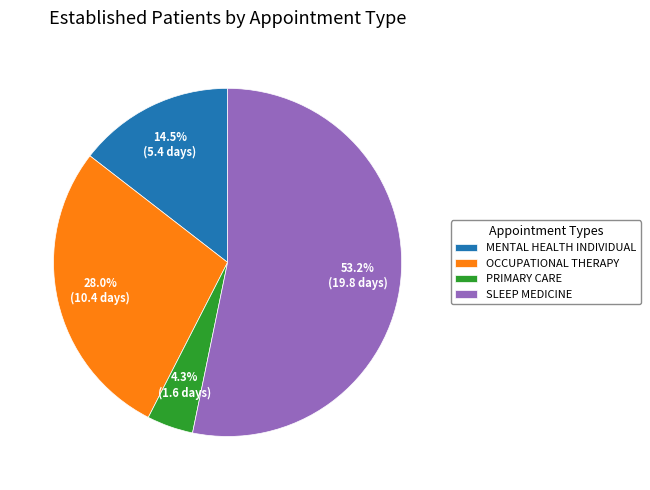

What percentage is NOT represented by OCCUPATIONAL THERAPY?

72.0%